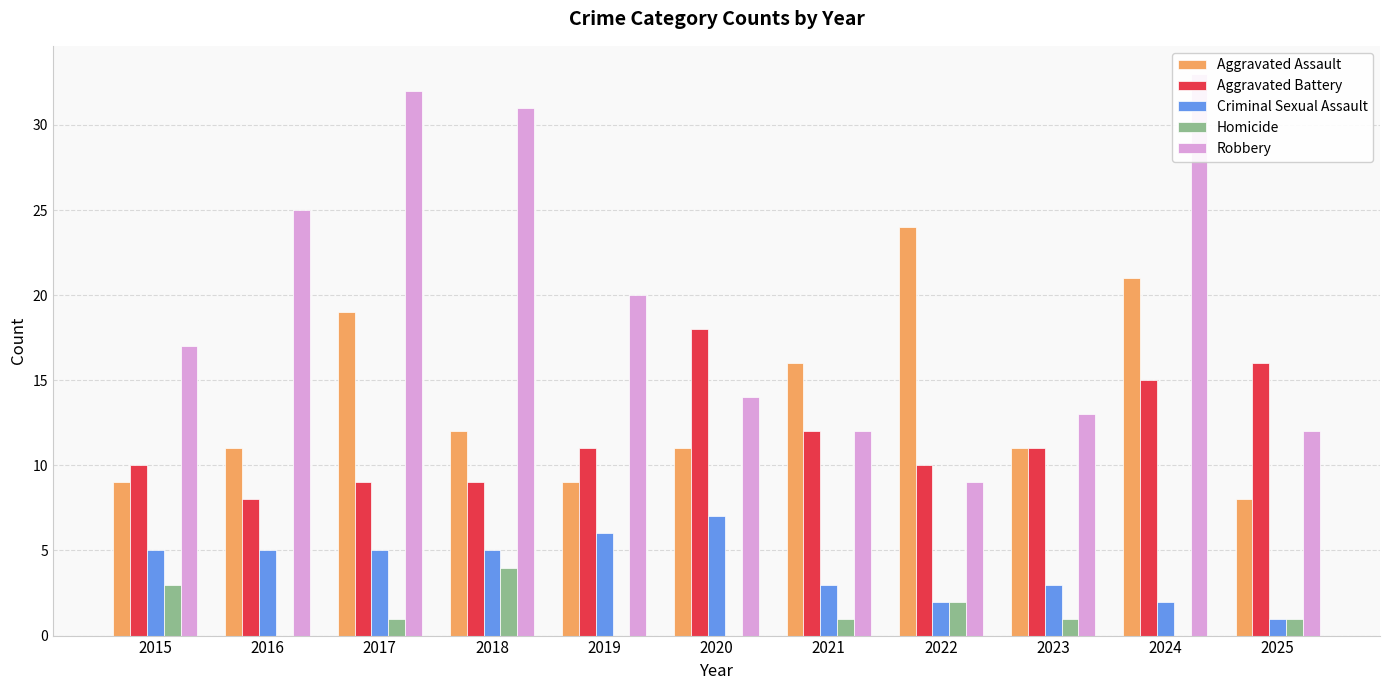

Read the Aggravated Battery value at 2024, to the nearest 5.

15